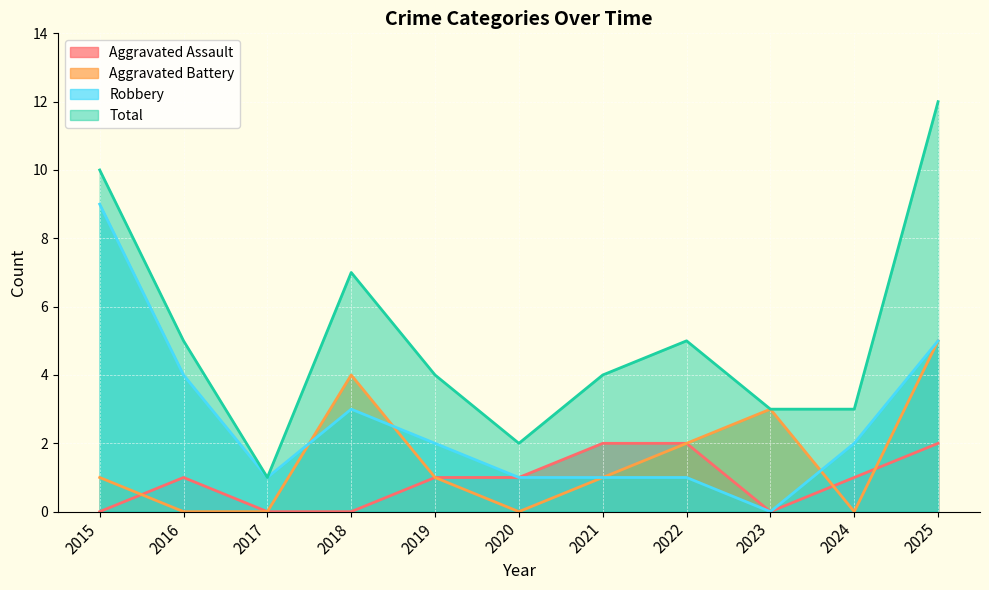

True or false: Total has a value of 3 at 2020.

False